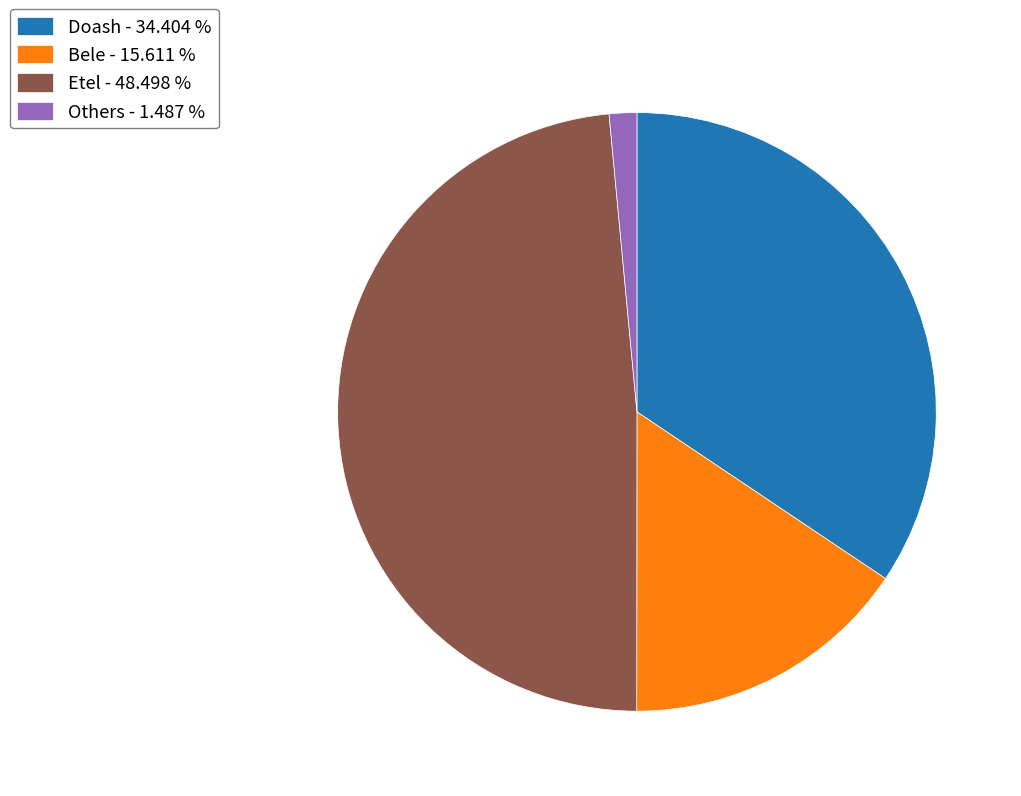

Combined, do Etel - 48.498 % and Bele - 15.611 % account for over 50%?

Yes